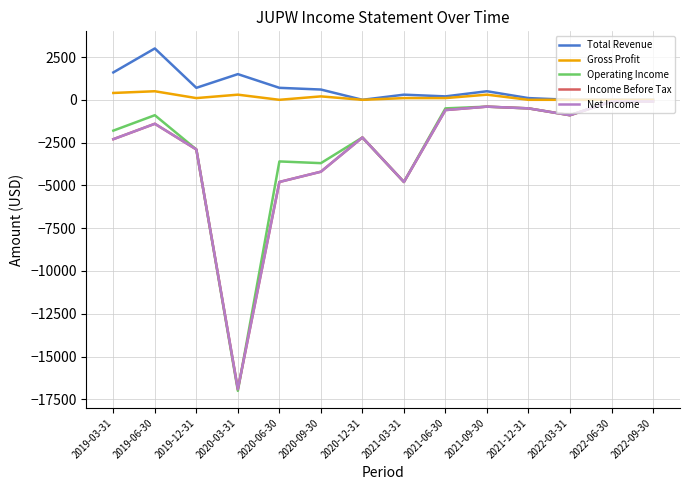

Rank the categories by Total Revenue value from lowest to highest.

2020-12-31, 2022-03-31, 2022-06-30, 2022-09-30, 2021-12-31, 2021-06-30, 2021-03-31, 2021-09-30, 2020-09-30, 2019-12-31, 2020-06-30, 2020-03-31, 2019-03-31, 2019-06-30